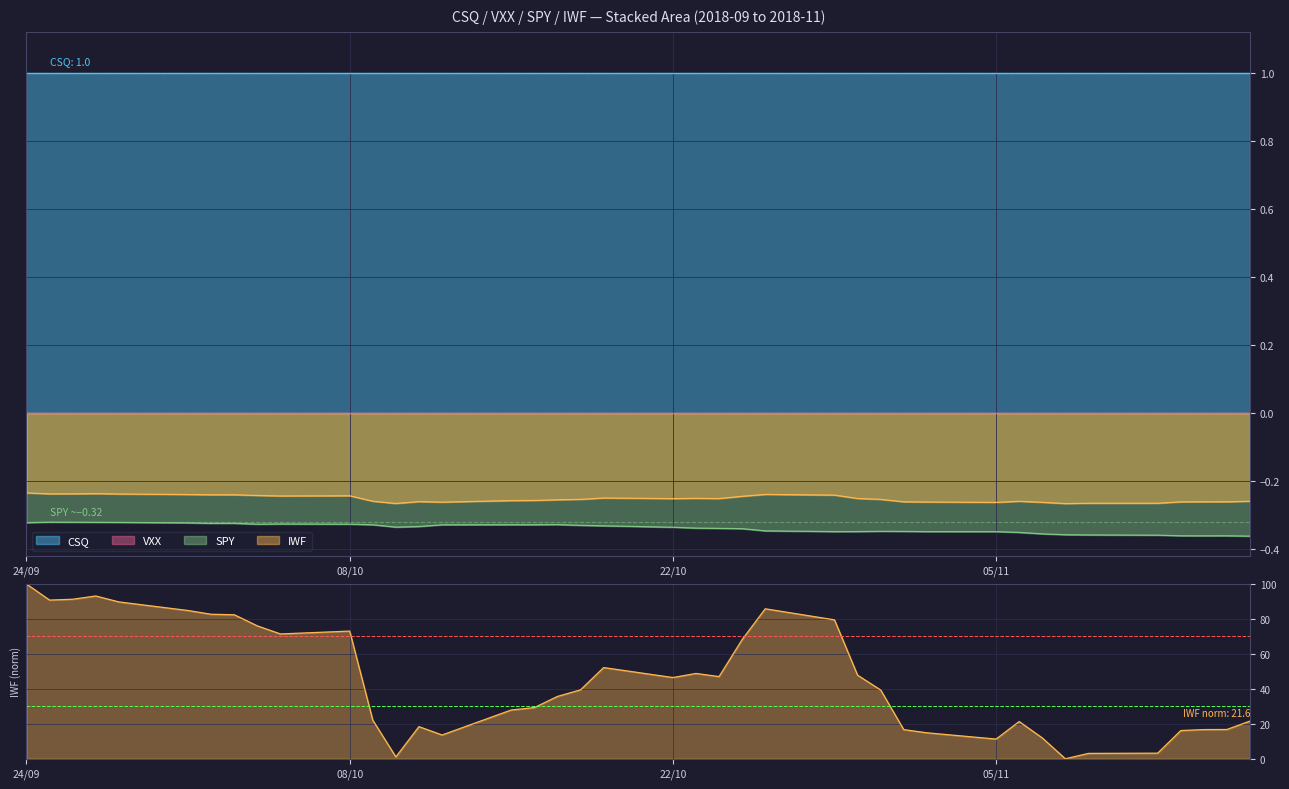

How many interior local valleys does the SPY series have?

6